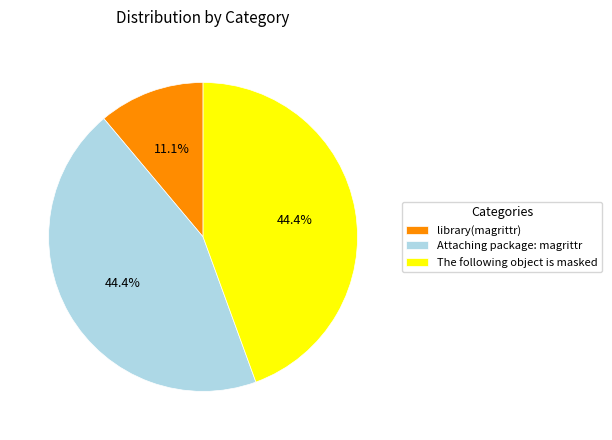

To the nearest percent, what is the average slice percentage?

33%